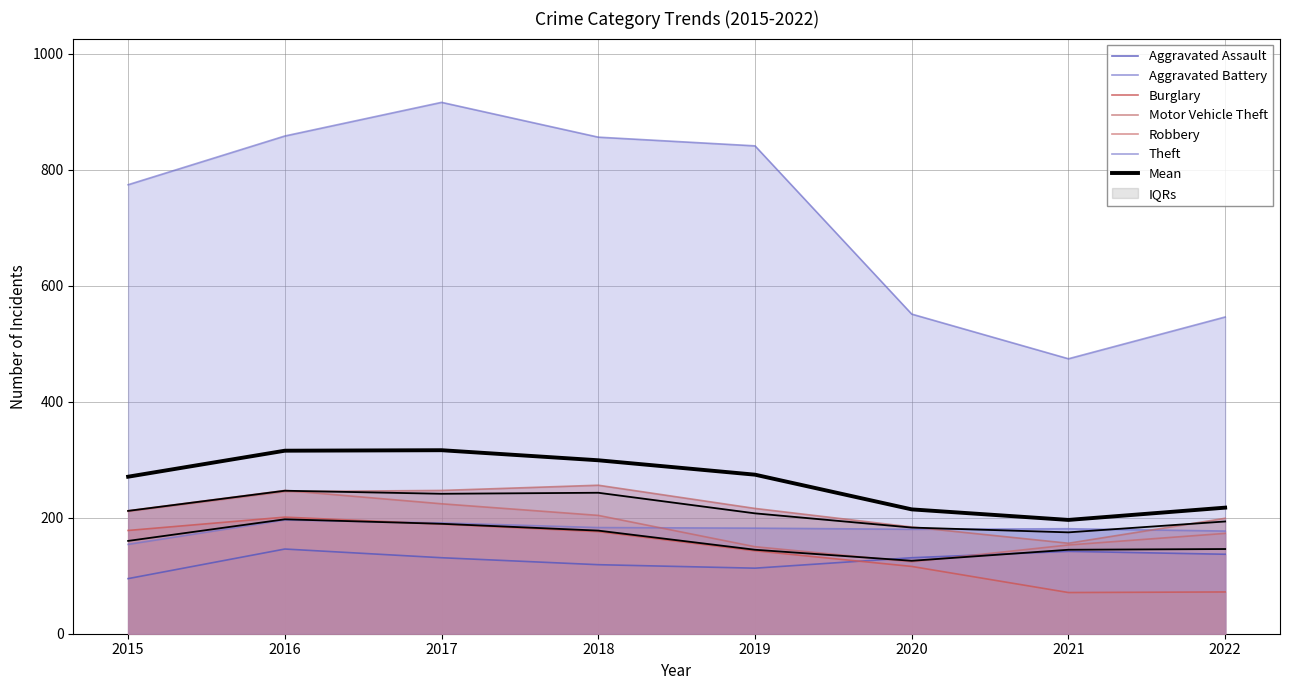

Between 2021 and 2017, which is larger?

2021